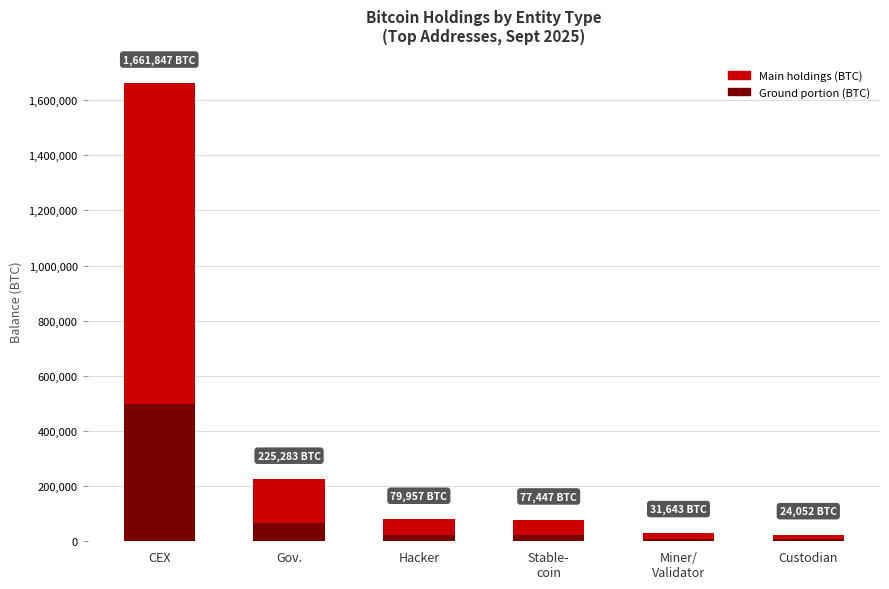

What is the average value of the Ground portion (BTC) series?

105011.5